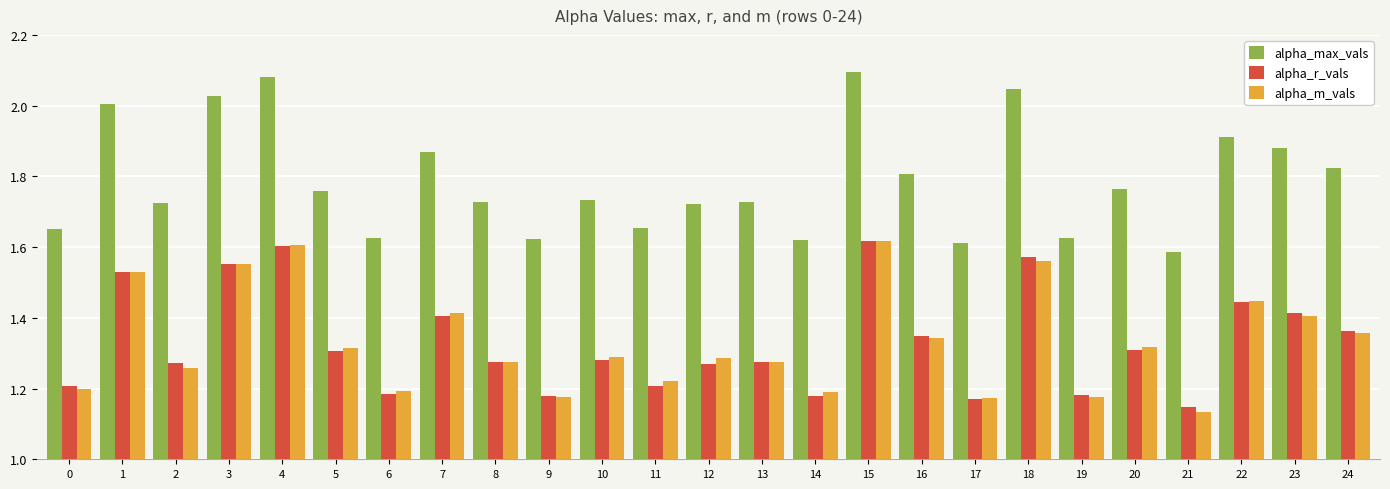

What is the difference between the alpha_m_vals values at 4 and 14?

0.4